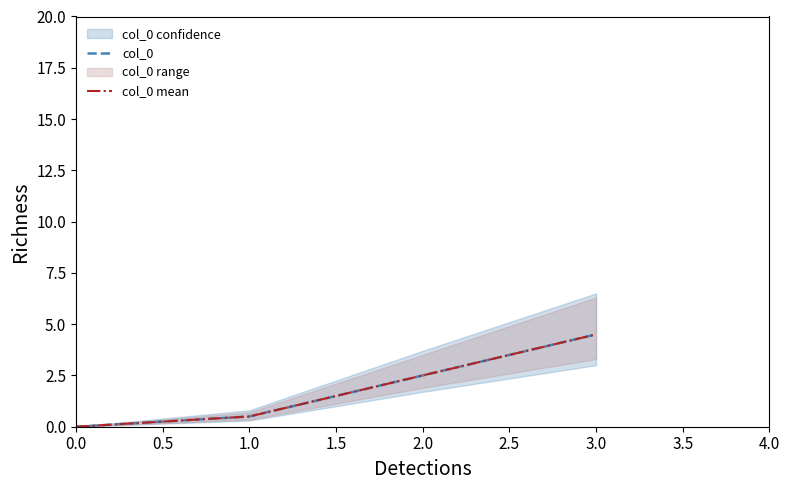

Between 0.0 and 1.0, which is larger?

1.0